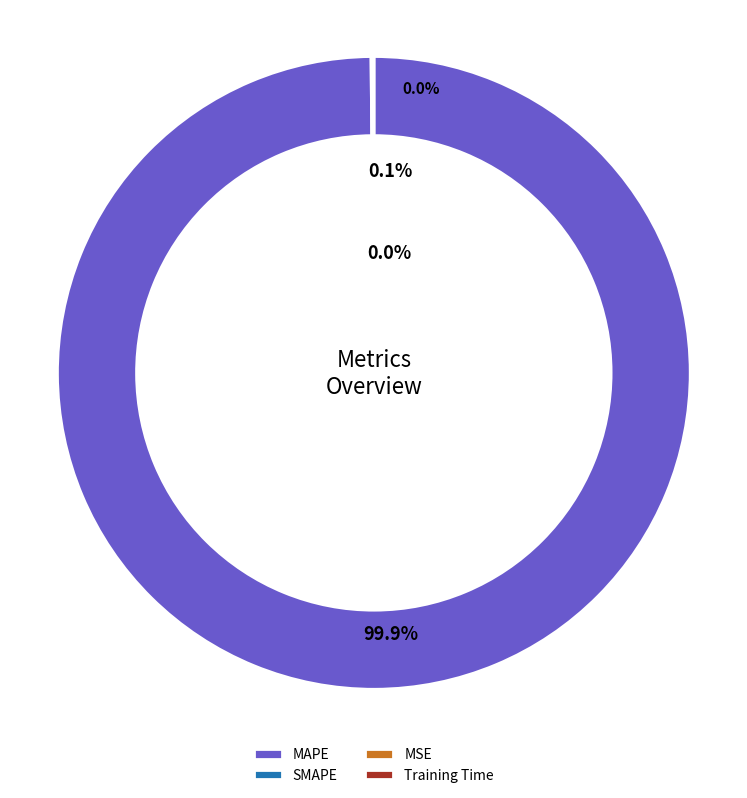

The Training Time slice represents 1% of the pie. True or false?

False